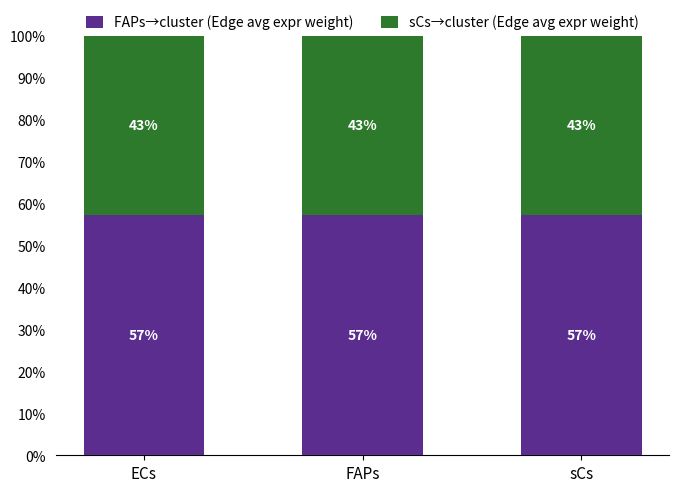

What is the approximate value of FAPs→cluster (Edge avg expr weight) at ECs?

57.2